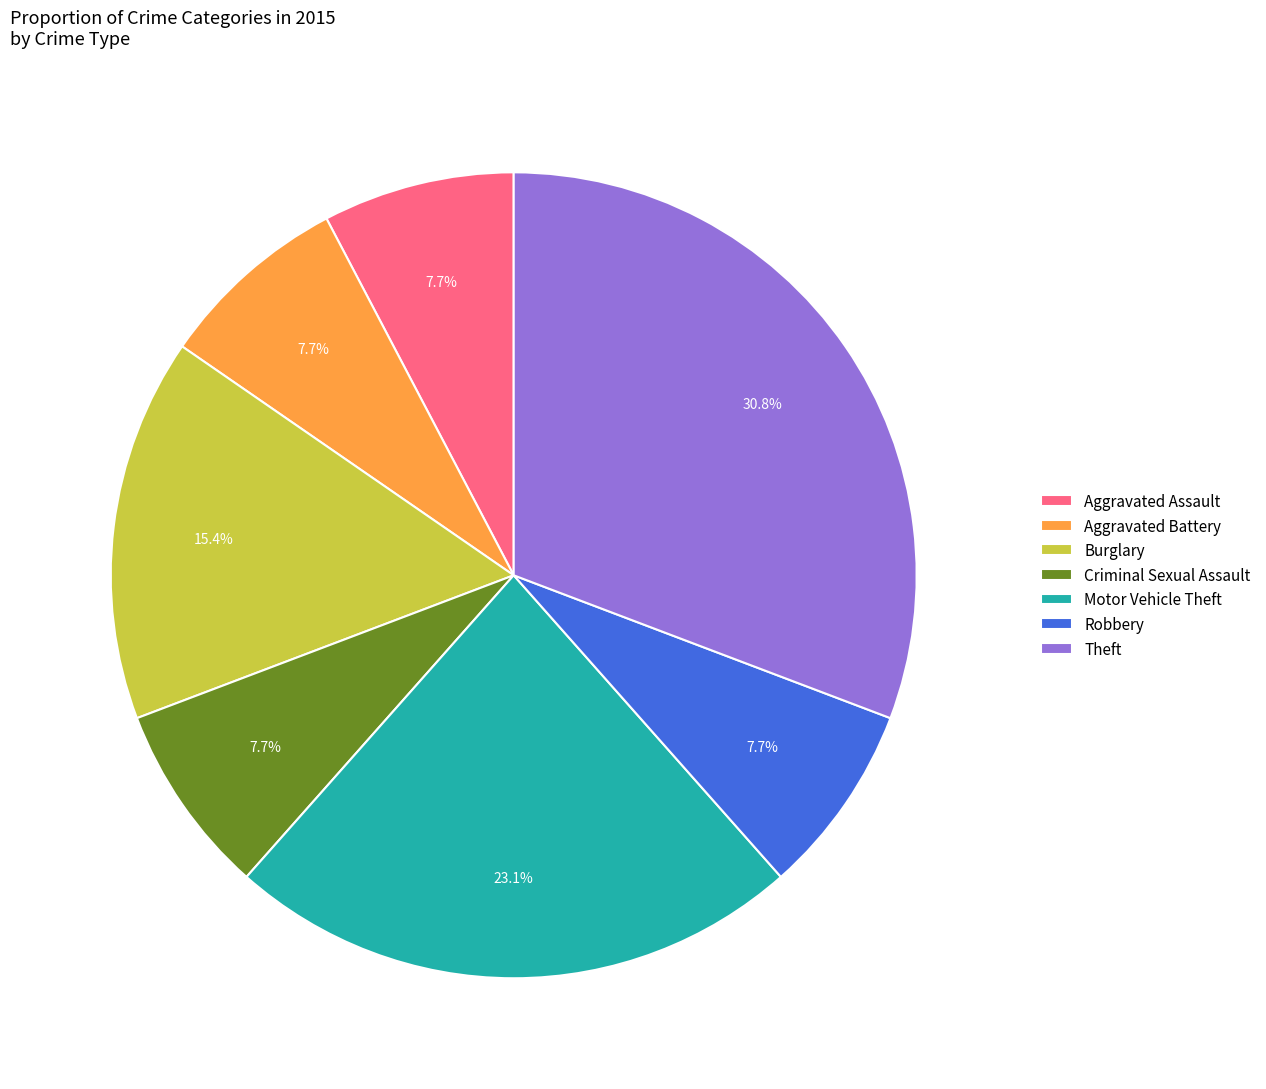

What is the largest slice in the pie chart?

Theft